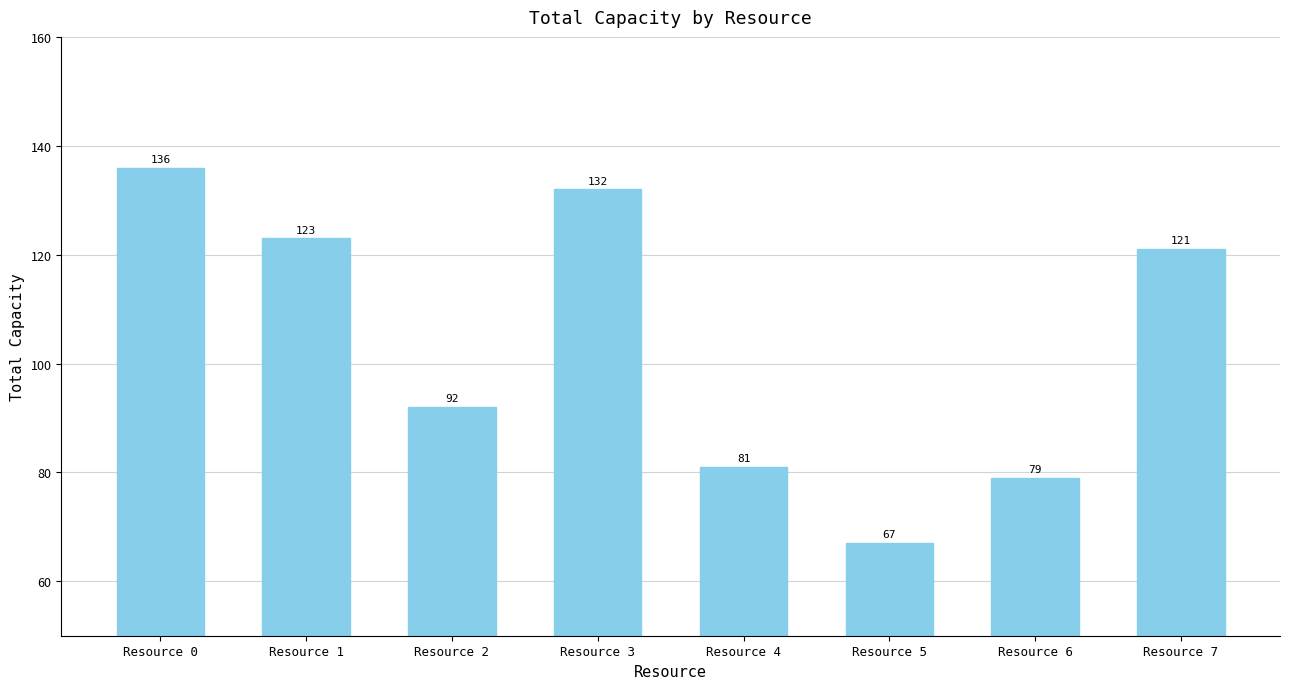

Are the bars grouped side by side (vs. stacked)?

No